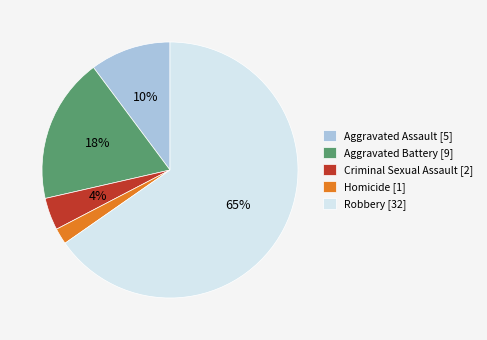

Rank the categories by value from highest to lowest.

Robbery, Aggravated Battery, Aggravated Assault, Criminal Sexual Assault, Homicide